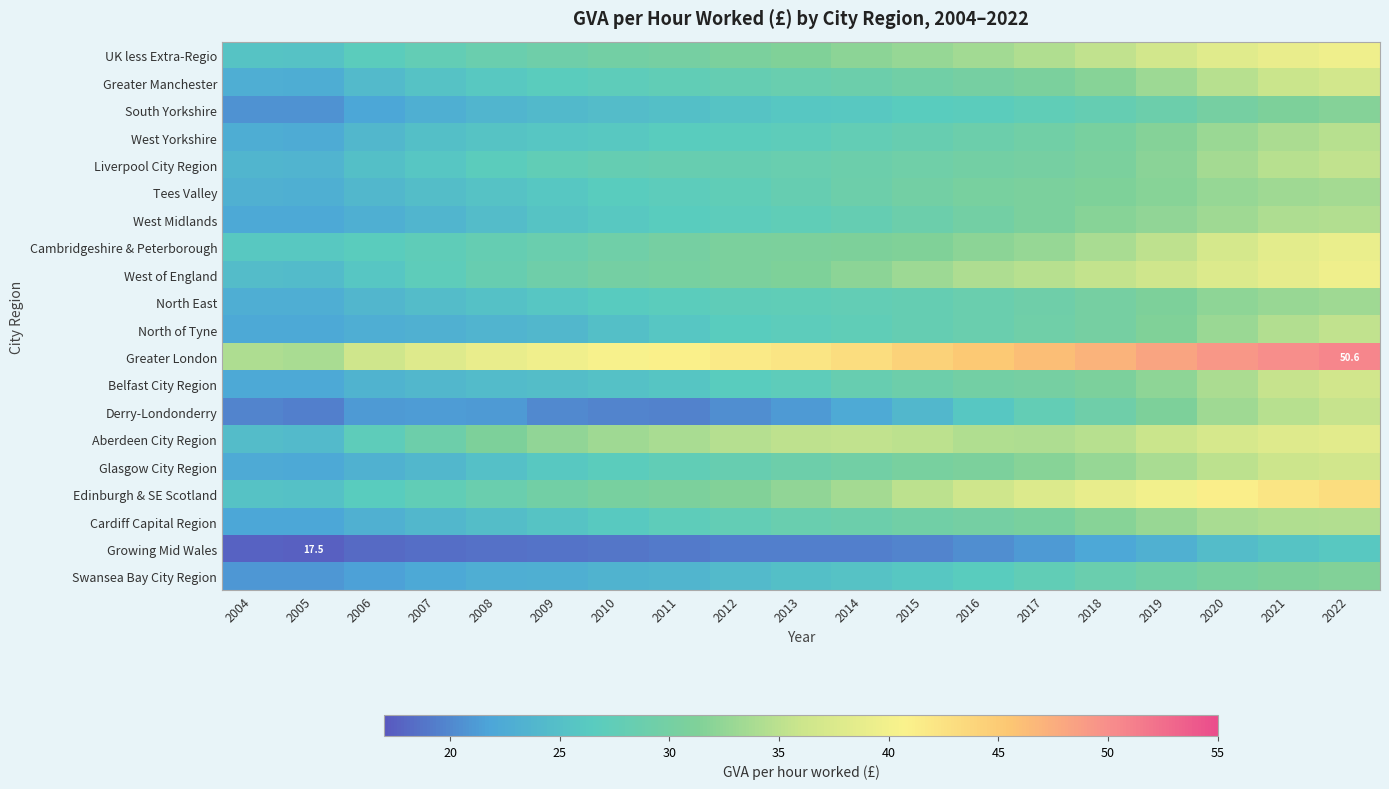

Read the Tees Valley value at 2019.

31.7